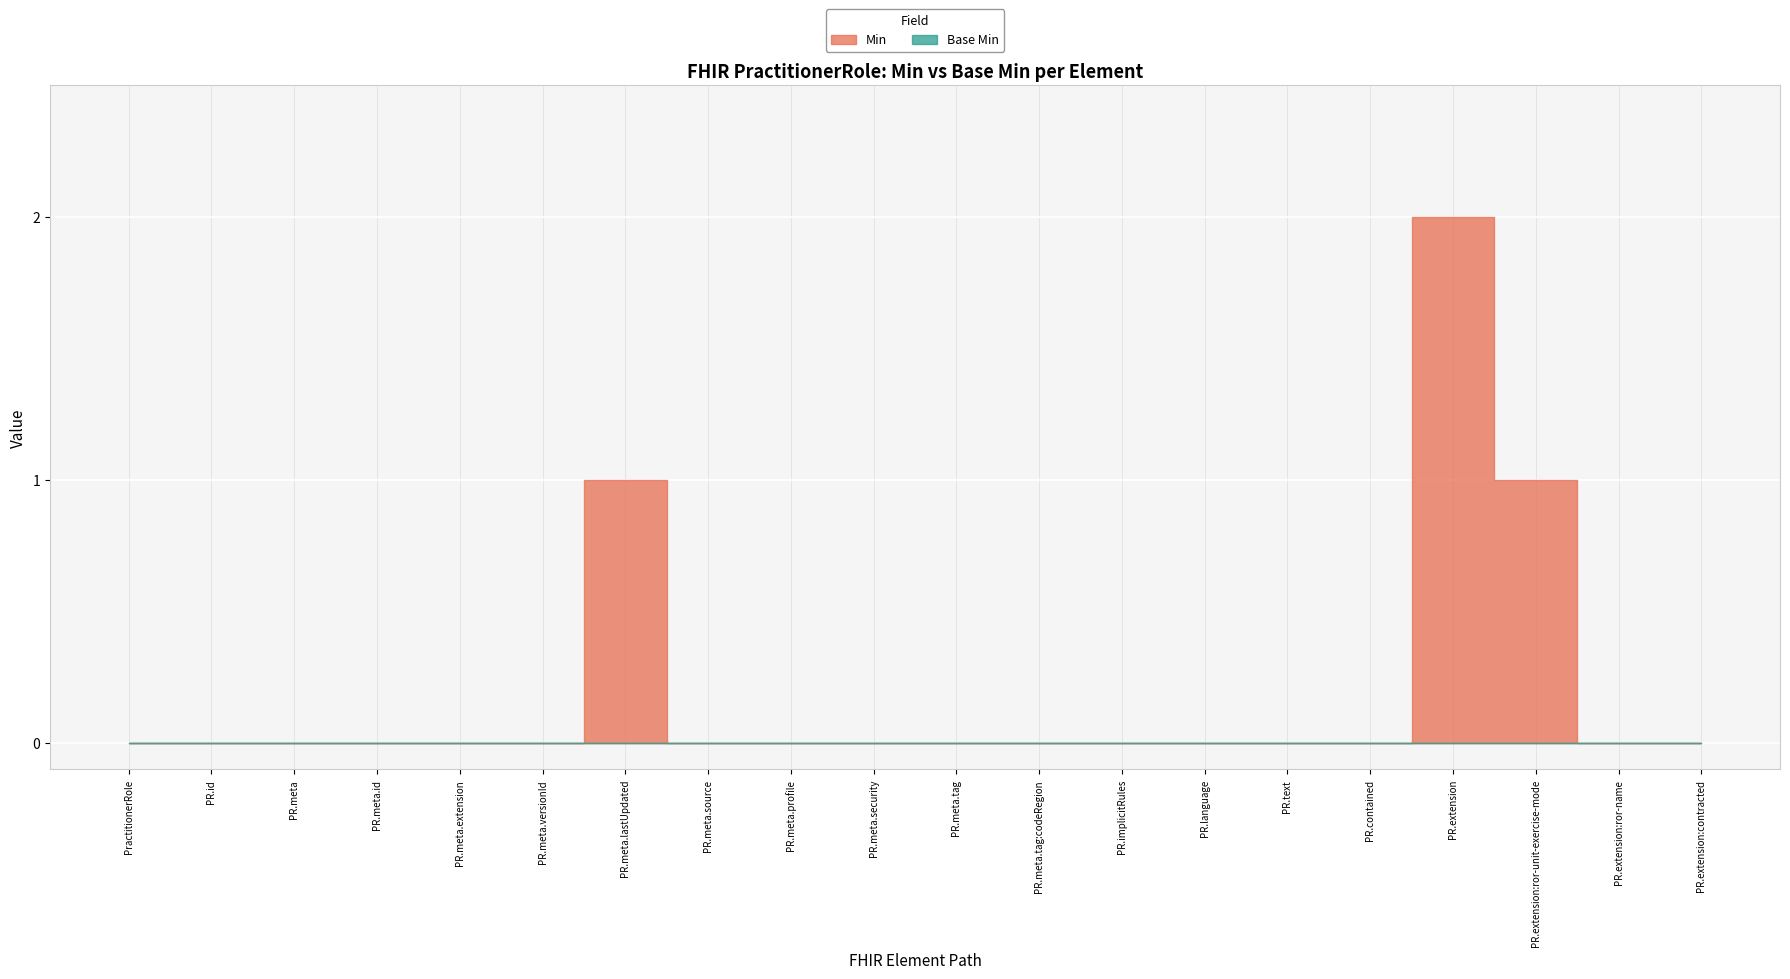

Which series has the largest total across all categories?

Min